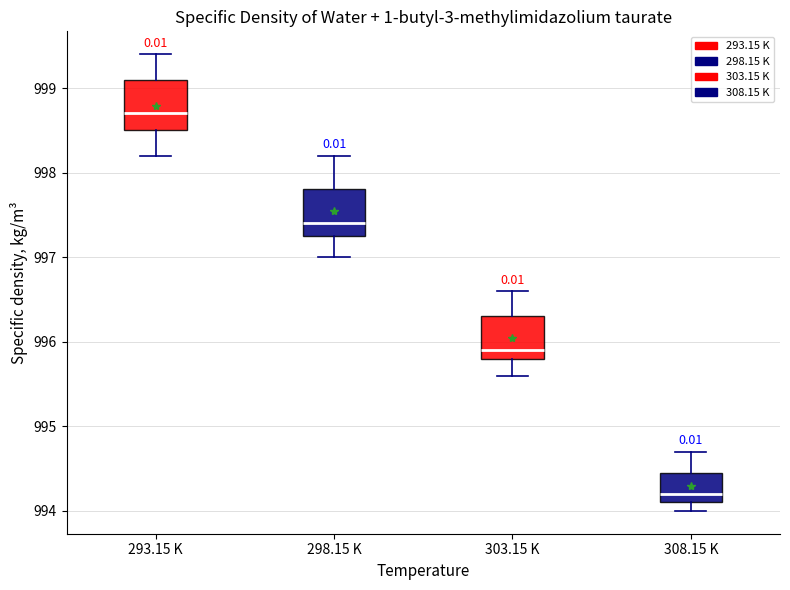

Which box has the lowest median line?

308.15 K